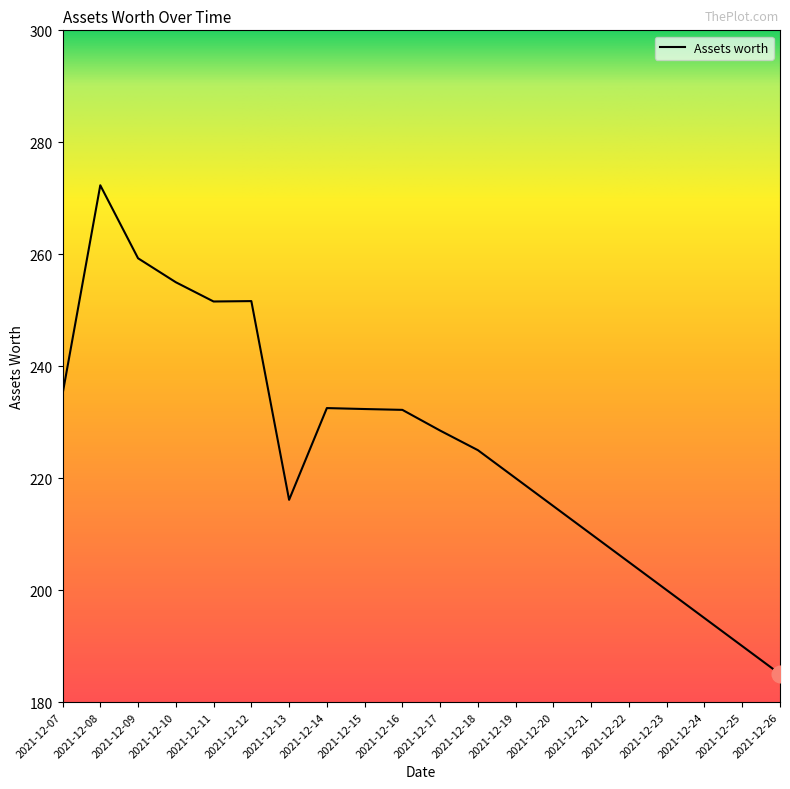

Approximately how many times larger is the value at 2021-12-09 compared to 2021-12-10?

1.0